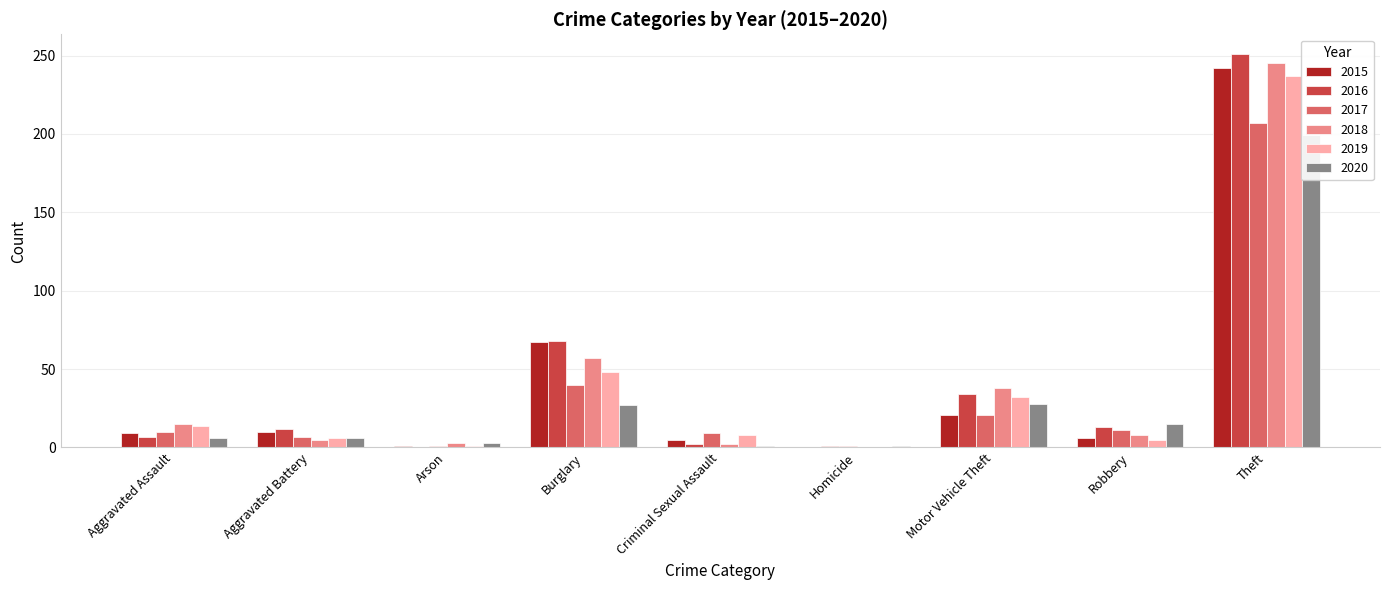

What is the label of the 3rd bar from the left?

Arson